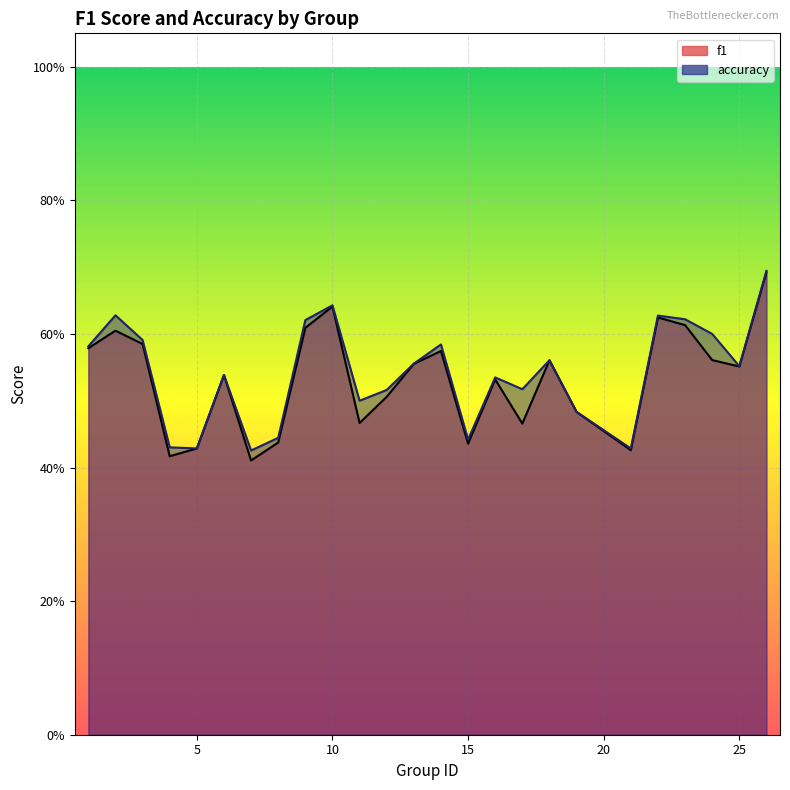

Which series has the largest range (max minus min)?

f1